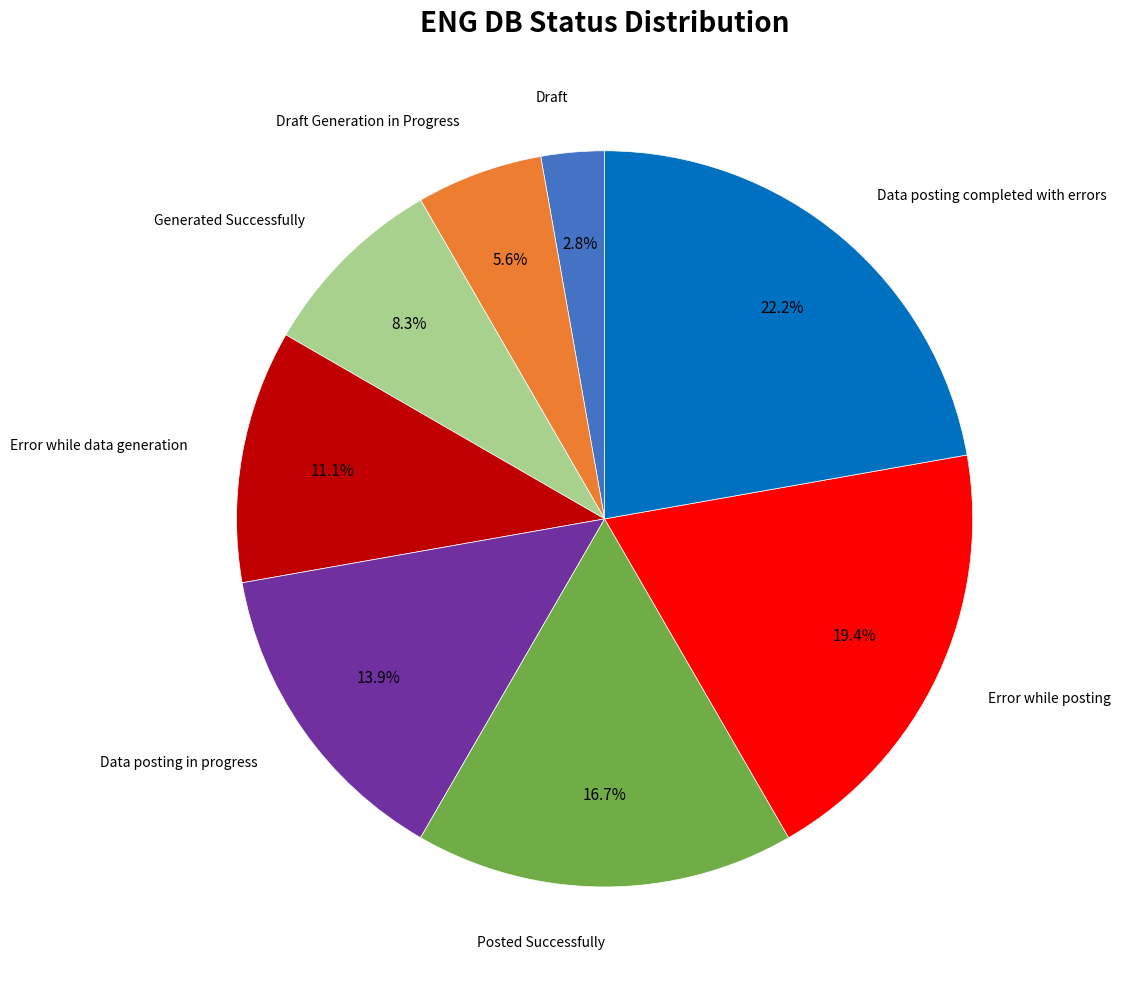

Count the number of slices in the pie.

8